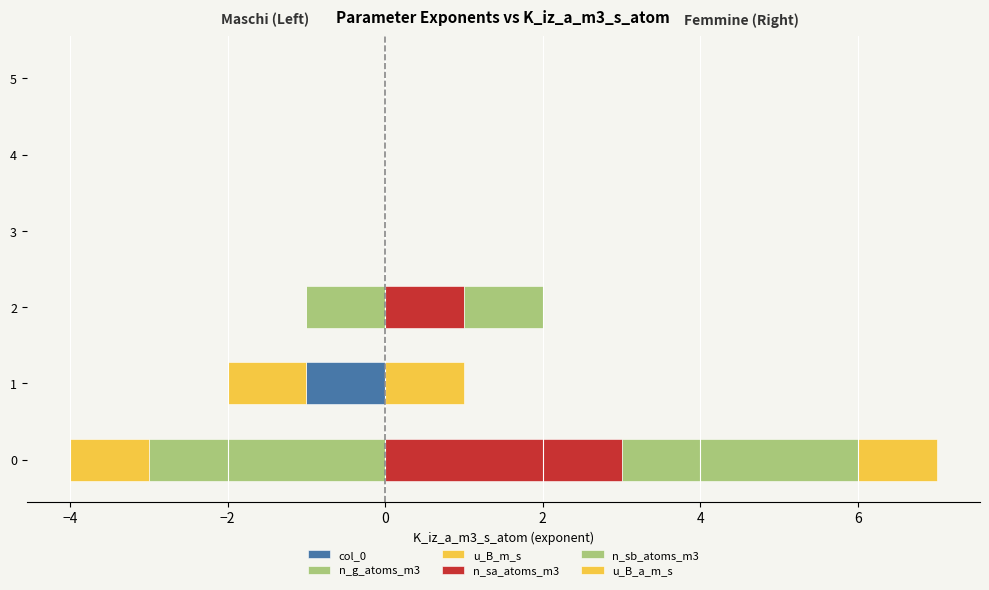

Are the bars horizontal?

Yes